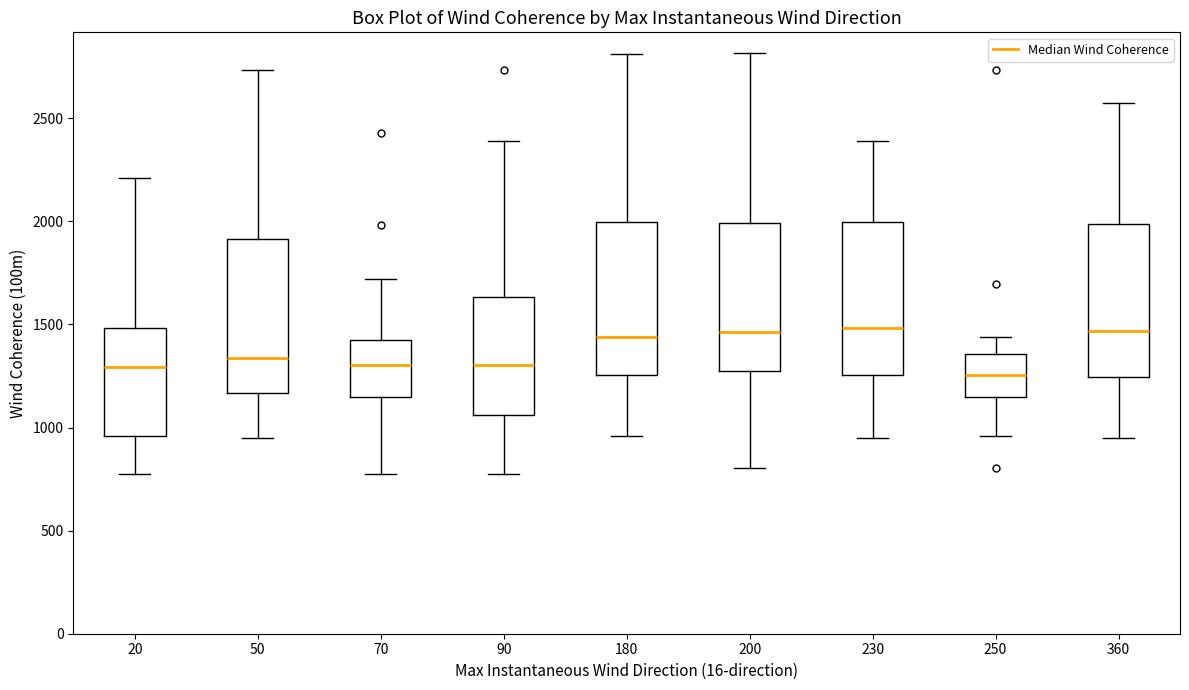

Where does the median line of the box at x = 230 sit on the y-axis? The values are not printed on the chart, so give them approximately, as read against the axis.

1500